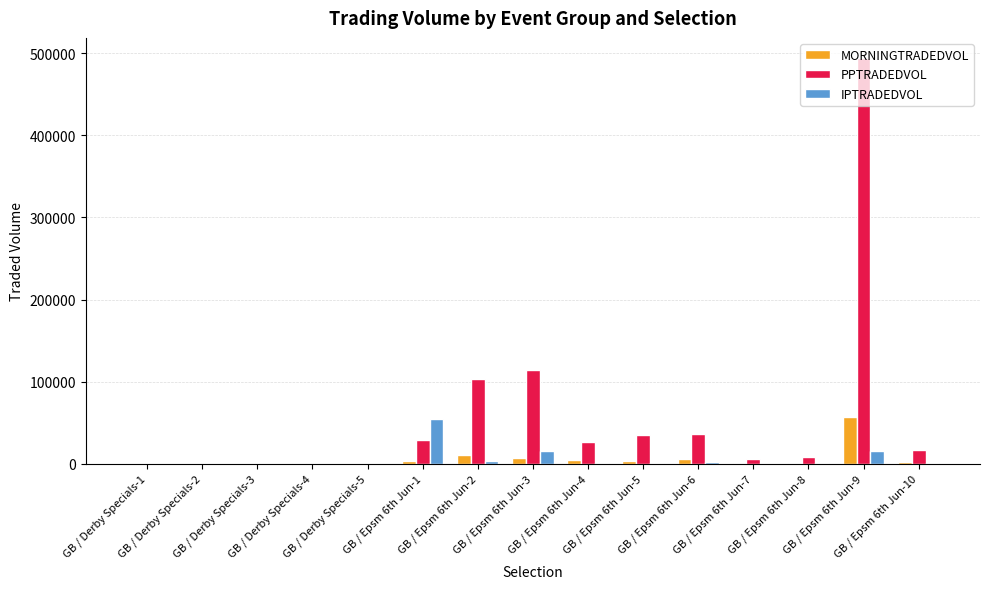

The PPTRADEDVOL series shows 0.0 at GB / Derby Specials-2. True or false?

True